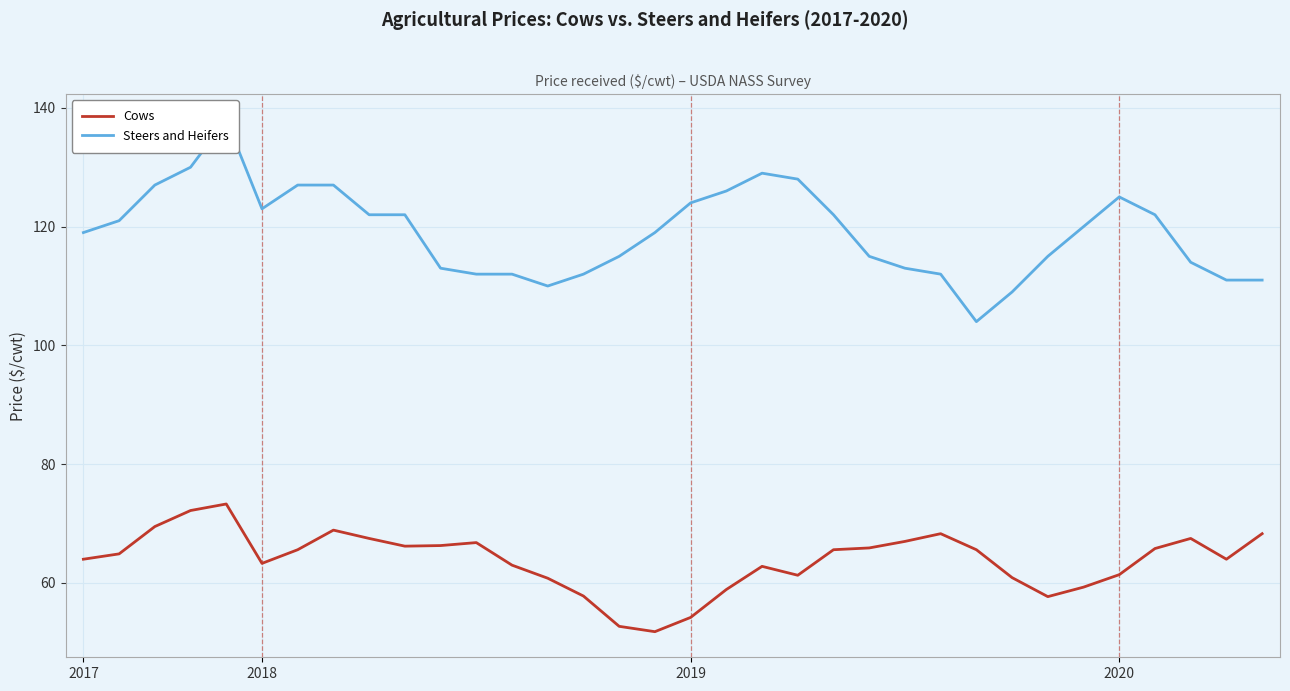

What is the maximum value for Steers and Heifers?

138.0